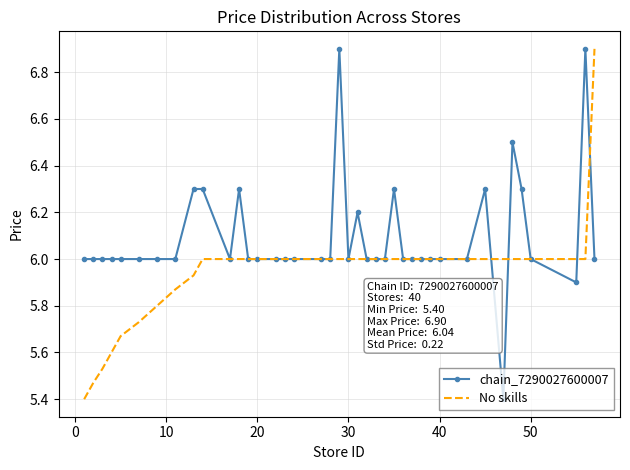

Rank the series by their average value, from lowest to highest.

No skills, chain_7290027600007